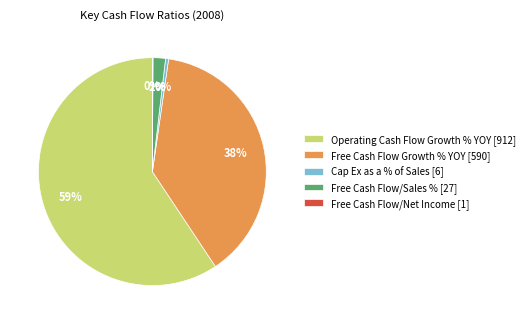

True or false: Operating Cash Flow Growth % YOY [912] accounts for 68% of the total.

False